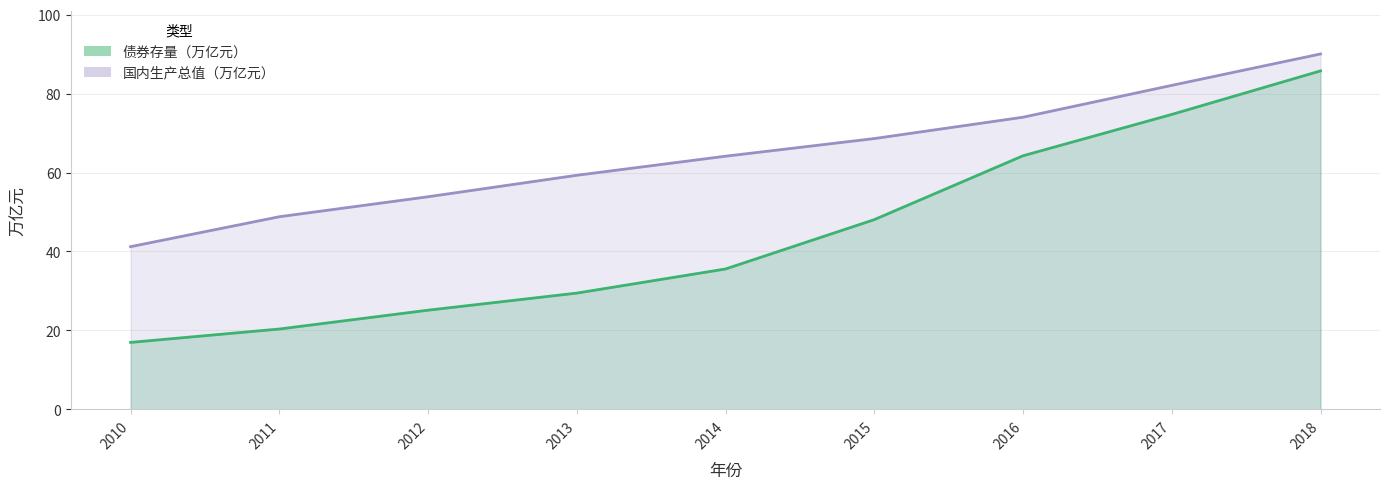

True or false: 债券存量（万亿元） and 国内生产总值（万亿元） cross at least once.

False